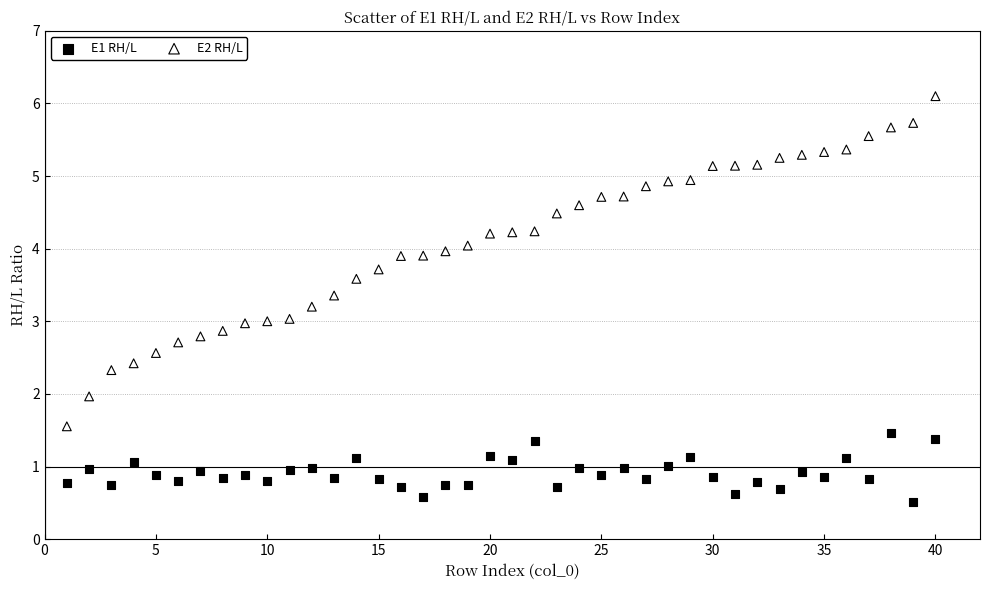

Across all data points, what is the range of Y values (max minus min)?

5.6